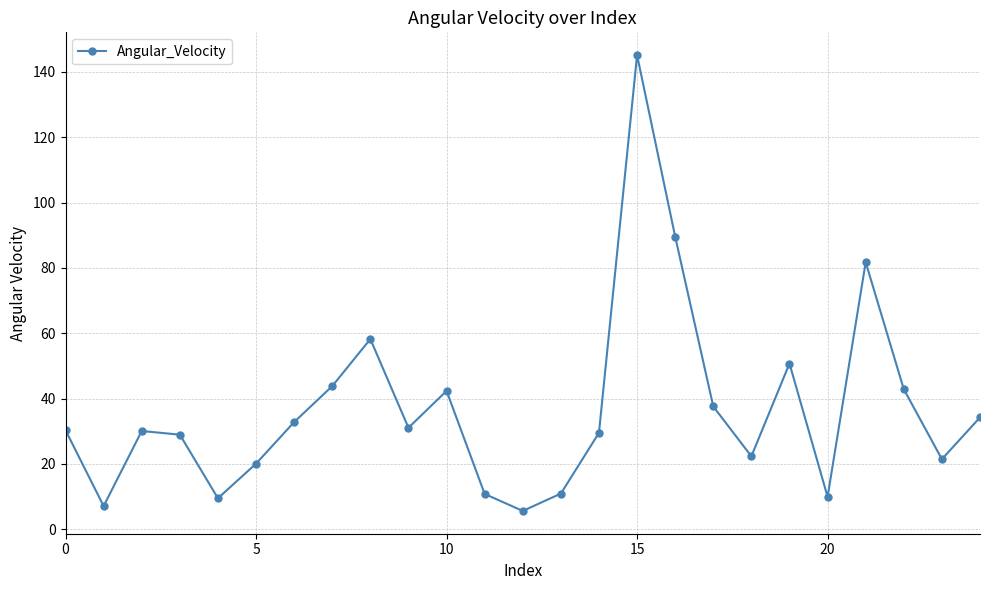

How many points are lower than both their immediate neighbors (excluding endpoints)?

7